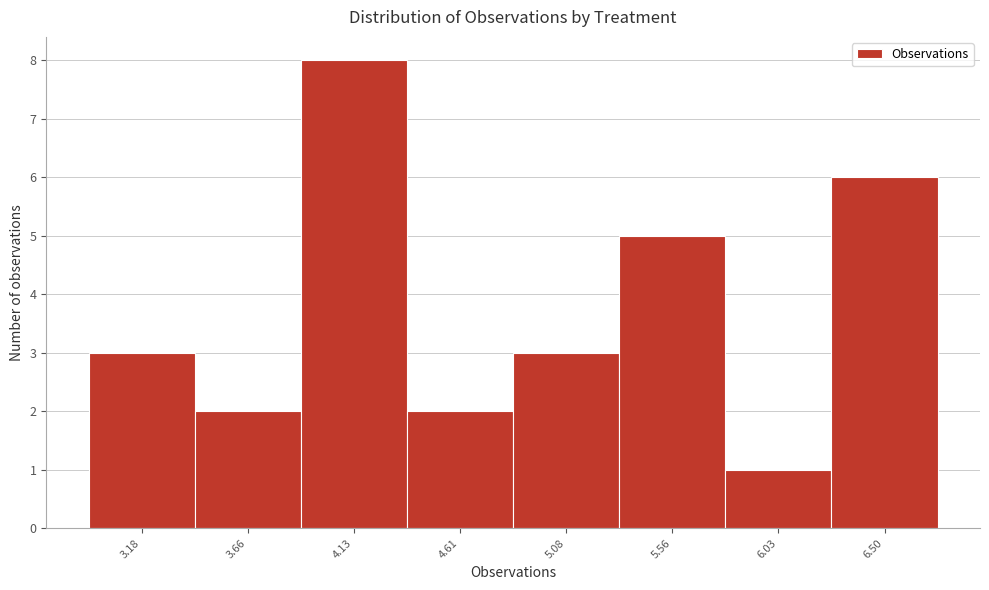

Reading right to left, transcribe all the data shown in this chart.

6	1	5	3	2	8	2	3